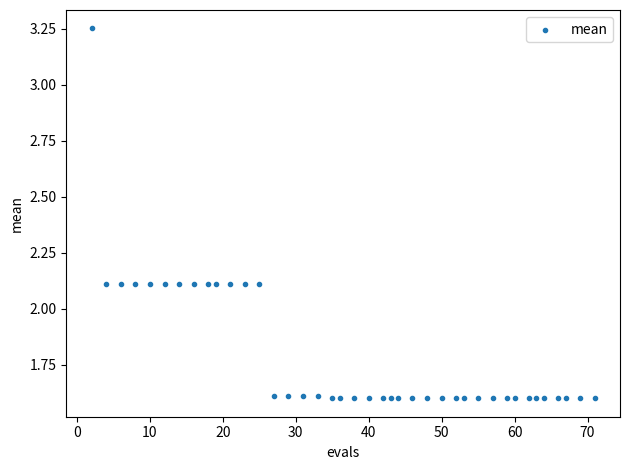

What is the range of Y values (max minus min)?

1.6